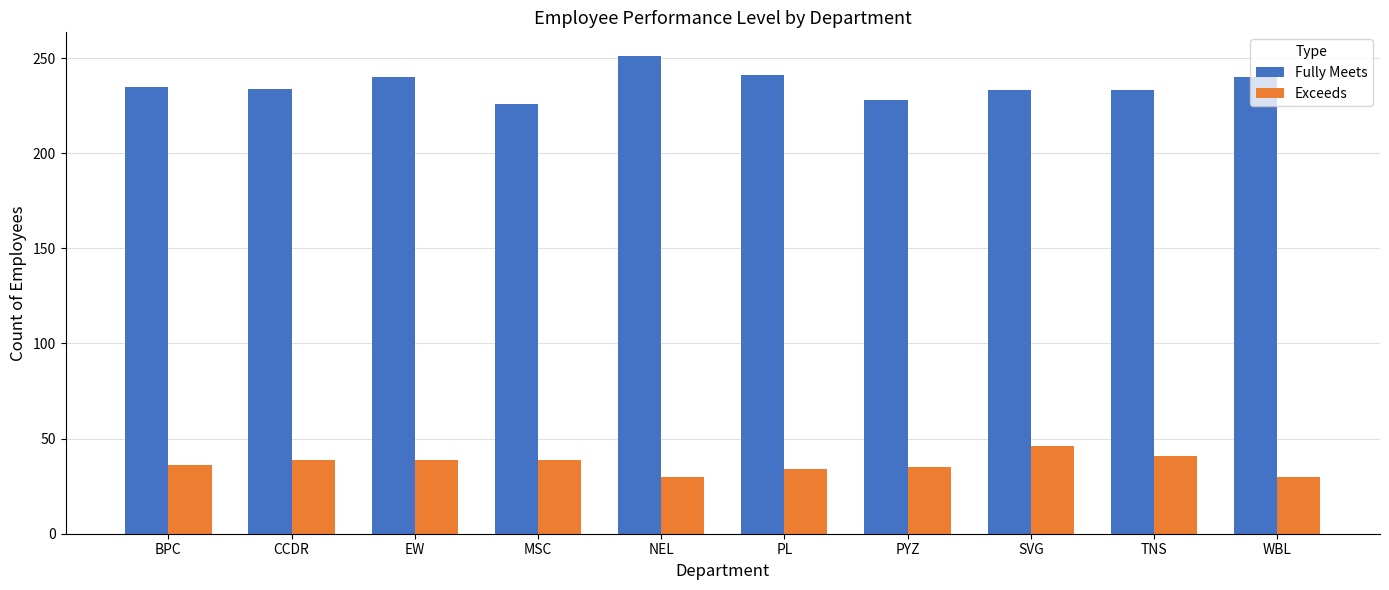

Is it true that Fully Meets equals 233 at SVG?

True